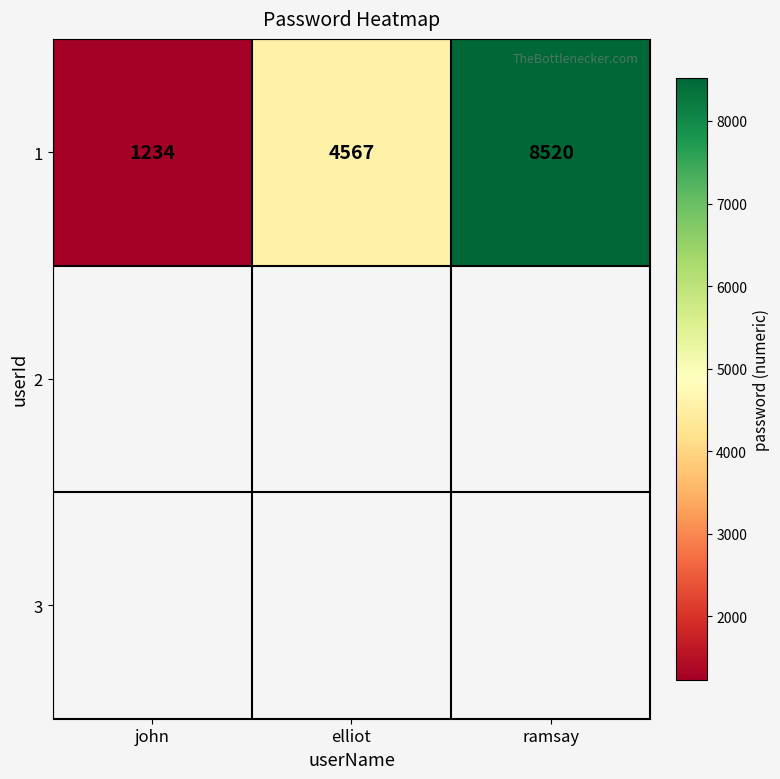

Rank the categories by value from highest to lowest.

ramsay, elliot, john